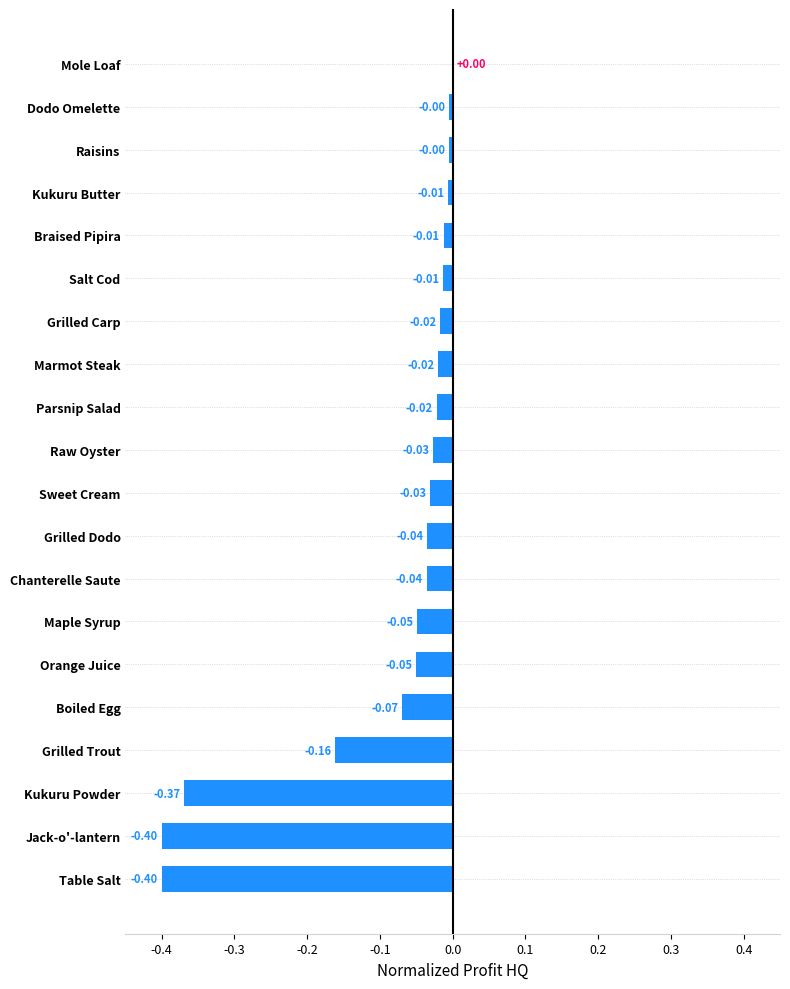

Which has a higher value, Boiled Egg or Grilled Carp?

Grilled Carp